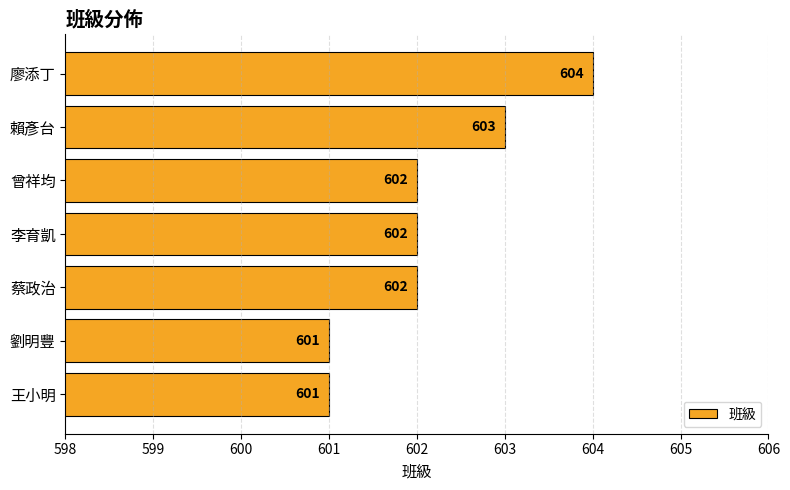

How many bars are there in total?

7